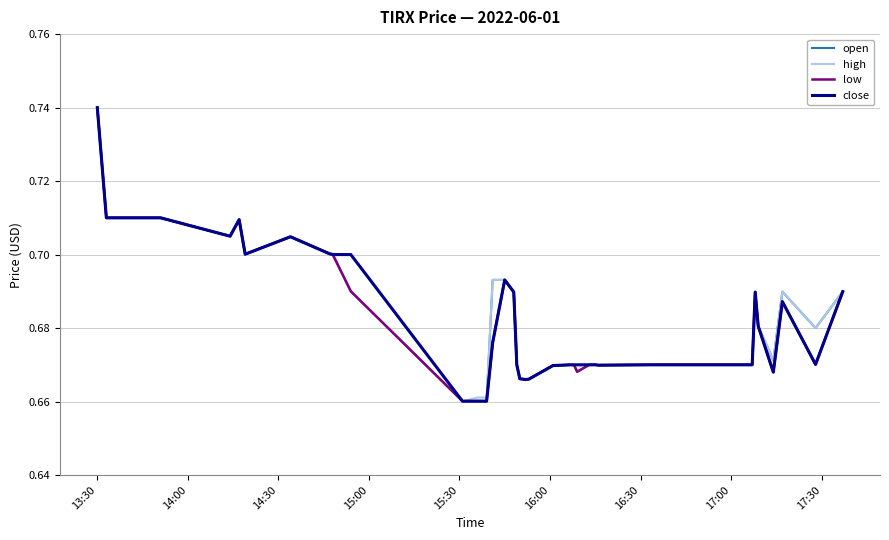

True or false: high and close intersect in this chart.

False